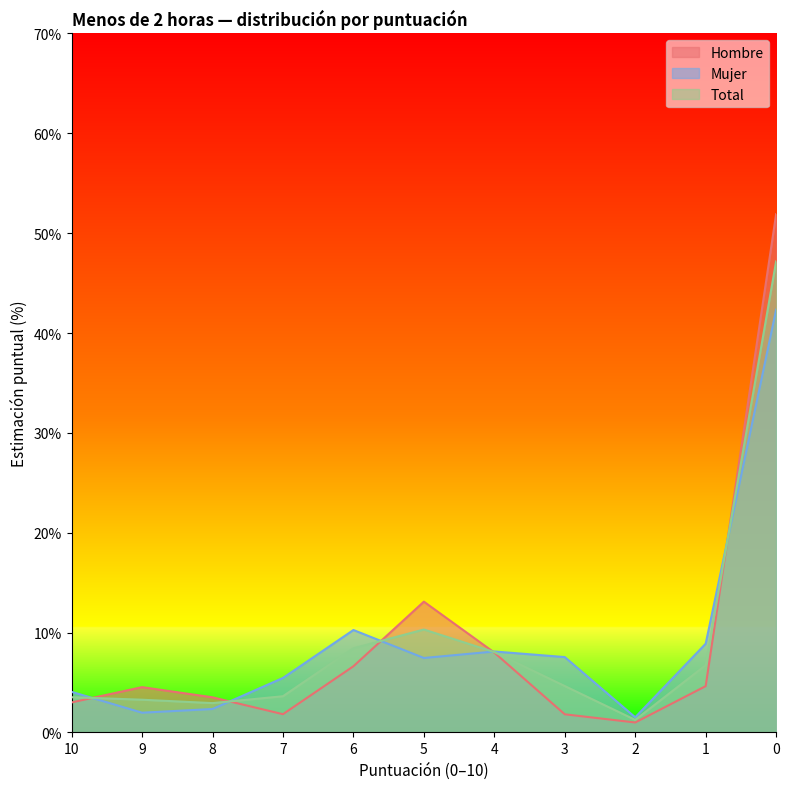

What is the approximate value of Total at 2?

1.3